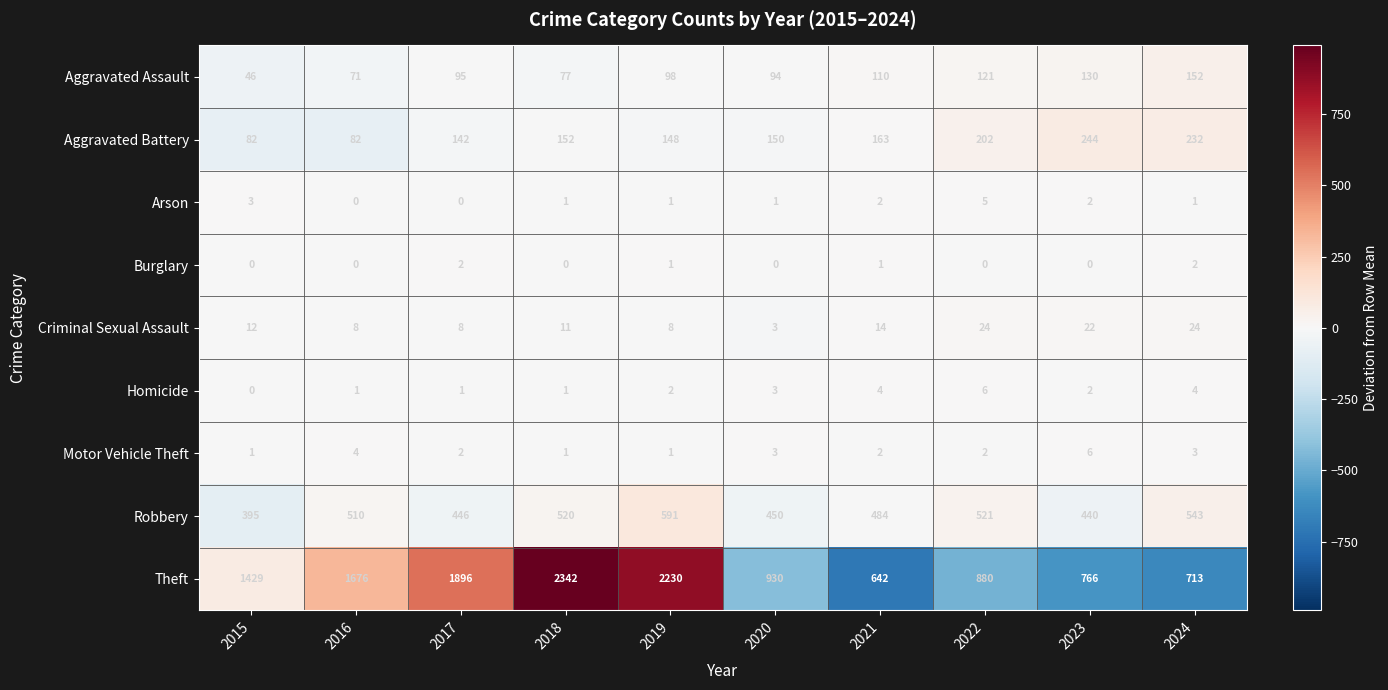

At which category does the chart reach its peak across all series?

2018